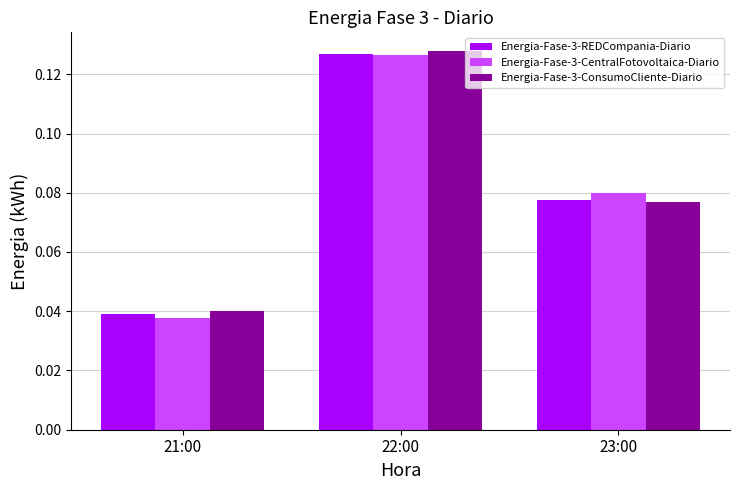

At how many categories does at least one series exceed 0?

3